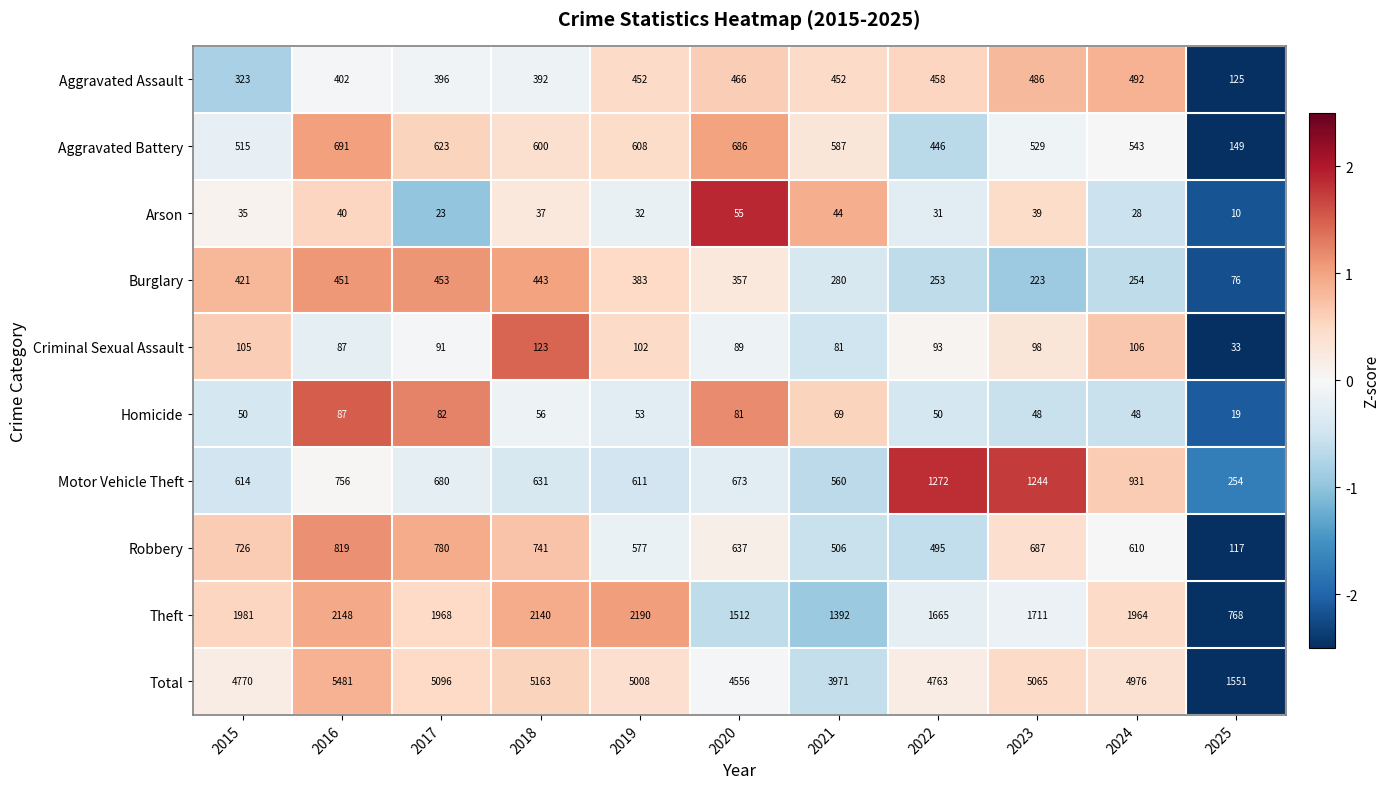

At which label is Total closest to 3516?

2021